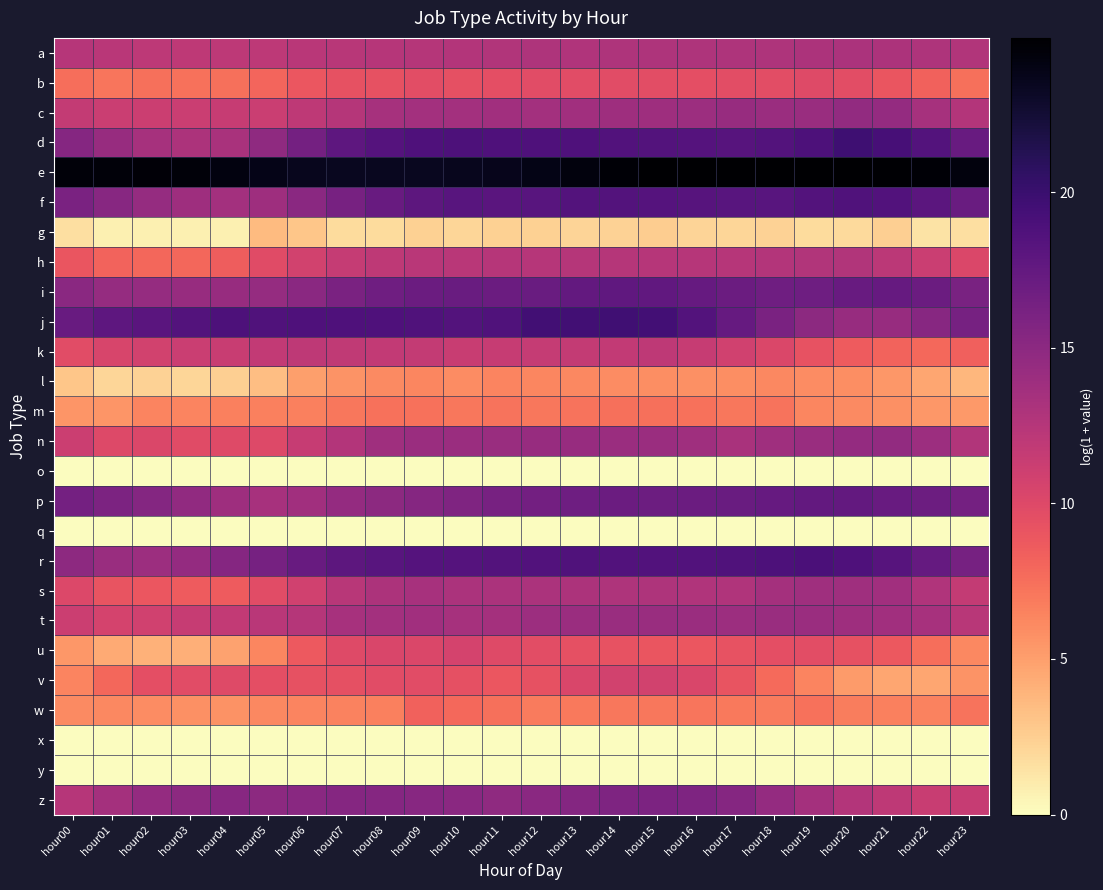

At which category is the sum across all series the highest?

hour14